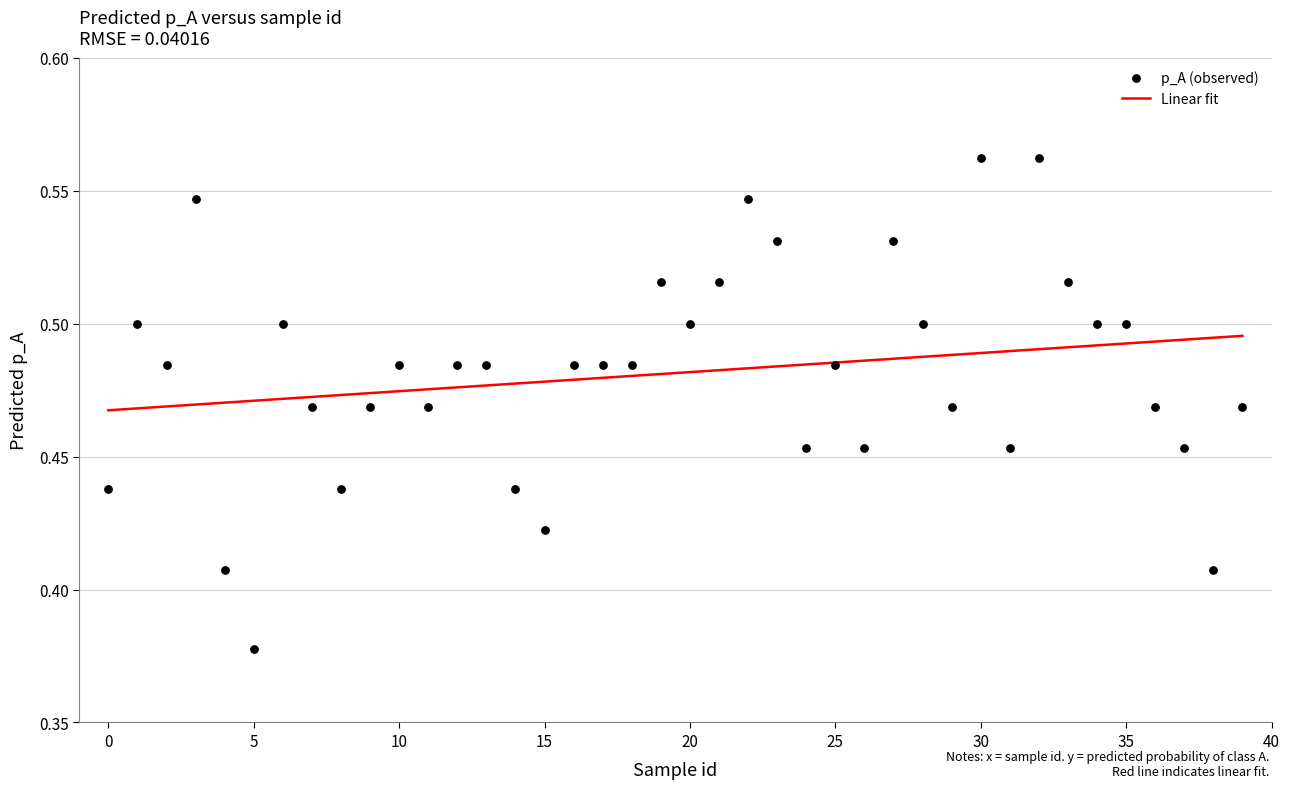

How many data points are displayed?

40